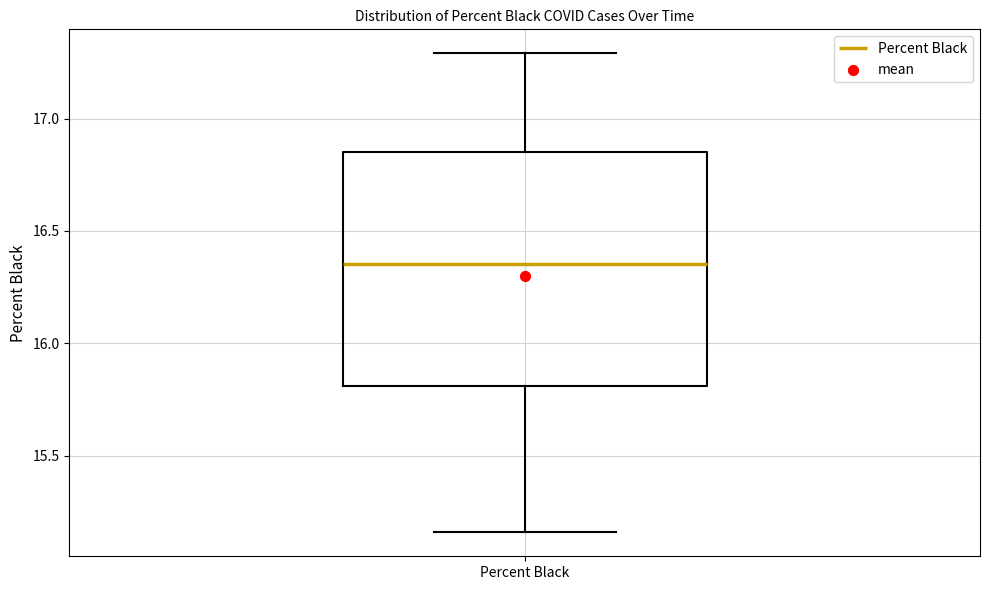

Transcribe this box plot: give where the median line is, the range the box spans, and where the two whiskers end, as read against the y-axis. The values are not printed on the chart, so give them approximately, as read against the axis.

median 16.35, box 15.80 to 16.85, whiskers 15.15 to 17.30